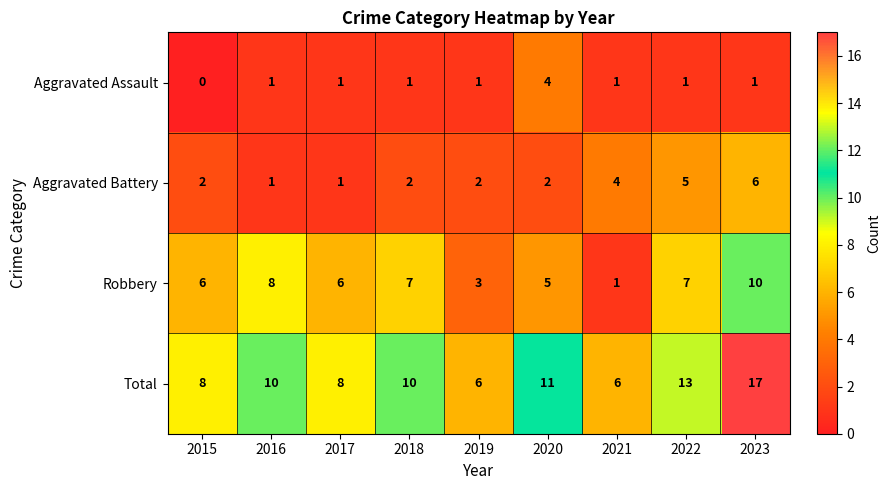

True or false: Aggravated Battery has a value of 4 at 2019.

False